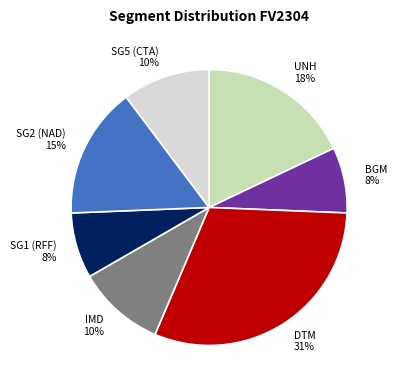

What percentage is the SG1 slice, to the nearest percent?

8%